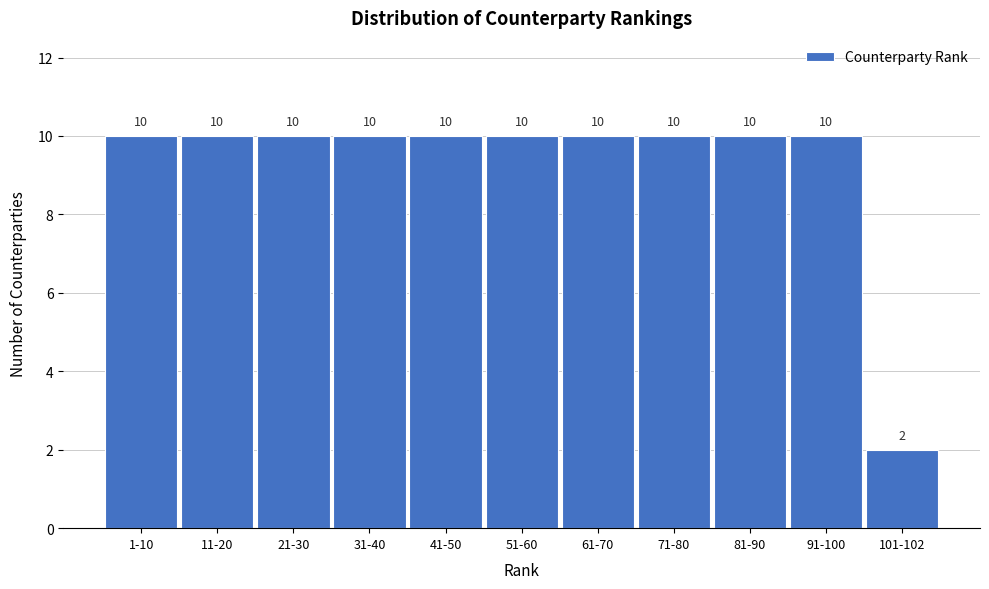

Reading left to right, transcribe all the data shown in this chart.

10	10	10	10	10	10	10	10	10	10	2